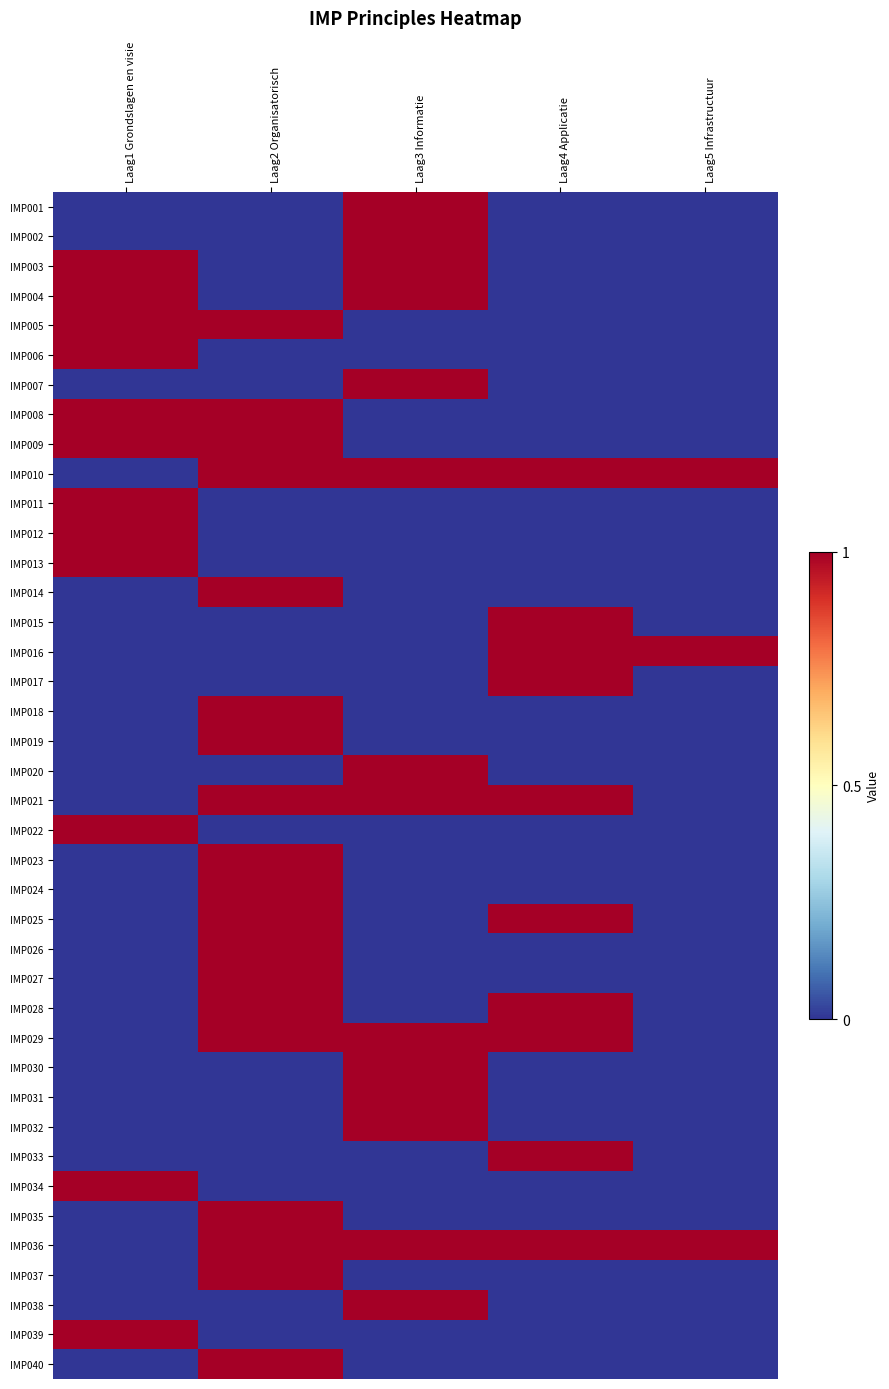

Reading right to left, list all the values displayed in this chart.

IMP001: Laag5 Infrastructuur=0	Laag4 Applicatie=0	Laag3 Informatie=1	Laag2 Organisatorisch=0	Laag1 Grondslagen en visie=0
IMP002: Laag5 Infrastructuur=0	Laag4 Applicatie=0	Laag3 Informatie=1	Laag2 Organisatorisch=0	Laag1 Grondslagen en visie=0
IMP003: Laag5 Infrastructuur=0	Laag4 Applicatie=0	Laag3 Informatie=1	Laag2 Organisatorisch=0	Laag1 Grondslagen en visie=1
IMP004: Laag5 Infrastructuur=0	Laag4 Applicatie=0	Laag3 Informatie=1	Laag2 Organisatorisch=0	Laag1 Grondslagen en visie=1
IMP005: Laag5 Infrastructuur=0	Laag4 Applicatie=0	Laag3 Informatie=0	Laag2 Organisatorisch=1	Laag1 Grondslagen en visie=1
IMP006: Laag5 Infrastructuur=0	Laag4 Applicatie=0	Laag3 Informatie=0	Laag2 Organisatorisch=0	Laag1 Grondslagen en visie=1
IMP007: Laag5 Infrastructuur=0	Laag4 Applicatie=0	Laag3 Informatie=1	Laag2 Organisatorisch=0	Laag1 Grondslagen en visie=0
IMP008: Laag5 Infrastructuur=0	Laag4 Applicatie=0	Laag3 Informatie=0	Laag2 Organisatorisch=1	Laag1 Grondslagen en visie=1
IMP009: Laag5 Infrastructuur=0	Laag4 Applicatie=0	Laag3 Informatie=0	Laag2 Organisatorisch=1	Laag1 Grondslagen en visie=1
IMP010: Laag5 Infrastructuur=1	Laag4 Applicatie=1	Laag3 Informatie=1	Laag2 Organisatorisch=1	Laag1 Grondslagen en visie=0
IMP011: Laag5 Infrastructuur=0	Laag4 Applicatie=0	Laag3 Informatie=0	Laag2 Organisatorisch=0	Laag1 Grondslagen en visie=1
IMP012: Laag5 Infrastructuur=0	Laag4 Applicatie=0	Laag3 Informatie=0	Laag2 Organisatorisch=0	Laag1 Grondslagen en visie=1
IMP013: Laag5 Infrastructuur=0	Laag4 Applicatie=0	Laag3 Informatie=0	Laag2 Organisatorisch=0	Laag1 Grondslagen en visie=1
IMP014: Laag5 Infrastructuur=0	Laag4 Applicatie=0	Laag3 Informatie=0	Laag2 Organisatorisch=1	Laag1 Grondslagen en visie=0
IMP015: Laag5 Infrastructuur=0	Laag4 Applicatie=1	Laag3 Informatie=0	Laag2 Organisatorisch=0	Laag1 Grondslagen en visie=0
IMP016: Laag5 Infrastructuur=1	Laag4 Applicatie=1	Laag3 Informatie=0	Laag2 Organisatorisch=0	Laag1 Grondslagen en visie=0
IMP017: Laag5 Infrastructuur=0	Laag4 Applicatie=1	Laag3 Informatie=0	Laag2 Organisatorisch=0	Laag1 Grondslagen en visie=0
IMP018: Laag5 Infrastructuur=0	Laag4 Applicatie=0	Laag3 Informatie=0	Laag2 Organisatorisch=1	Laag1 Grondslagen en visie=0
IMP019: Laag5 Infrastructuur=0	Laag4 Applicatie=0	Laag3 Informatie=0	Laag2 Organisatorisch=1	Laag1 Grondslagen en visie=0
IMP020: Laag5 Infrastructuur=0	Laag4 Applicatie=0	Laag3 Informatie=1	Laag2 Organisatorisch=0	Laag1 Grondslagen en visie=0
IMP021: Laag5 Infrastructuur=0	Laag4 Applicatie=1	Laag3 Informatie=1	Laag2 Organisatorisch=1	Laag1 Grondslagen en visie=0
IMP022: Laag5 Infrastructuur=0	Laag4 Applicatie=0	Laag3 Informatie=0	Laag2 Organisatorisch=0	Laag1 Grondslagen en visie=1
IMP023: Laag5 Infrastructuur=0	Laag4 Applicatie=0	Laag3 Informatie=0	Laag2 Organisatorisch=1	Laag1 Grondslagen en visie=0
IMP024: Laag5 Infrastructuur=0	Laag4 Applicatie=0	Laag3 Informatie=0	Laag2 Organisatorisch=1	Laag1 Grondslagen en visie=0
IMP025: Laag5 Infrastructuur=0	Laag4 Applicatie=1	Laag3 Informatie=0	Laag2 Organisatorisch=1	Laag1 Grondslagen en visie=0
IMP026: Laag5 Infrastructuur=0	Laag4 Applicatie=0	Laag3 Informatie=0	Laag2 Organisatorisch=1	Laag1 Grondslagen en visie=0
IMP027: Laag5 Infrastructuur=0	Laag4 Applicatie=0	Laag3 Informatie=0	Laag2 Organisatorisch=1	Laag1 Grondslagen en visie=0
IMP028: Laag5 Infrastructuur=0	Laag4 Applicatie=1	Laag3 Informatie=0	Laag2 Organisatorisch=1	Laag1 Grondslagen en visie=0
IMP029: Laag5 Infrastructuur=0	Laag4 Applicatie=1	Laag3 Informatie=1	Laag2 Organisatorisch=1	Laag1 Grondslagen en visie=0
IMP030: Laag5 Infrastructuur=0	Laag4 Applicatie=0	Laag3 Informatie=1	Laag2 Organisatorisch=0	Laag1 Grondslagen en visie=0
IMP031: Laag5 Infrastructuur=0	Laag4 Applicatie=0	Laag3 Informatie=1	Laag2 Organisatorisch=0	Laag1 Grondslagen en visie=0
IMP032: Laag5 Infrastructuur=0	Laag4 Applicatie=0	Laag3 Informatie=1	Laag2 Organisatorisch=0	Laag1 Grondslagen en visie=0
IMP033: Laag5 Infrastructuur=0	Laag4 Applicatie=1	Laag3 Informatie=0	Laag2 Organisatorisch=0	Laag1 Grondslagen en visie=0
IMP034: Laag5 Infrastructuur=0	Laag4 Applicatie=0	Laag3 Informatie=0	Laag2 Organisatorisch=0	Laag1 Grondslagen en visie=1
IMP035: Laag5 Infrastructuur=0	Laag4 Applicatie=0	Laag3 Informatie=0	Laag2 Organisatorisch=1	Laag1 Grondslagen en visie=0
IMP036: Laag5 Infrastructuur=1	Laag4 Applicatie=1	Laag3 Informatie=1	Laag2 Organisatorisch=1	Laag1 Grondslagen en visie=0
IMP037: Laag5 Infrastructuur=0	Laag4 Applicatie=0	Laag3 Informatie=0	Laag2 Organisatorisch=1	Laag1 Grondslagen en visie=0
IMP038: Laag5 Infrastructuur=0	Laag4 Applicatie=0	Laag3 Informatie=1	Laag2 Organisatorisch=0	Laag1 Grondslagen en visie=0
IMP039: Laag5 Infrastructuur=0	Laag4 Applicatie=0	Laag3 Informatie=0	Laag2 Organisatorisch=0	Laag1 Grondslagen en visie=1
IMP040: Laag5 Infrastructuur=0	Laag4 Applicatie=0	Laag3 Informatie=0	Laag2 Organisatorisch=1	Laag1 Grondslagen en visie=0